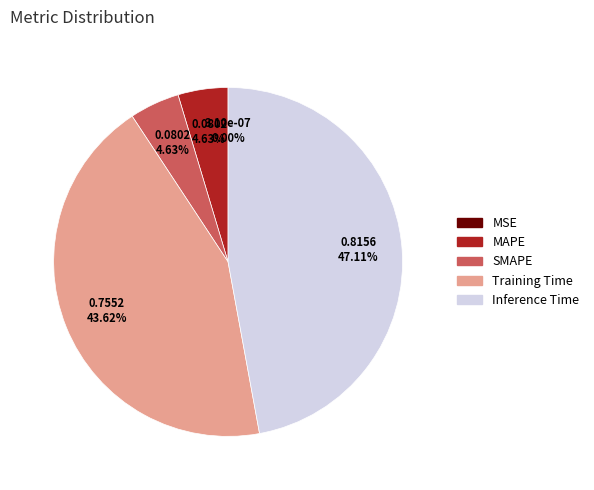

To the nearest percent, what is the difference between the SMAPE and Inference Time slice percentages?

42%